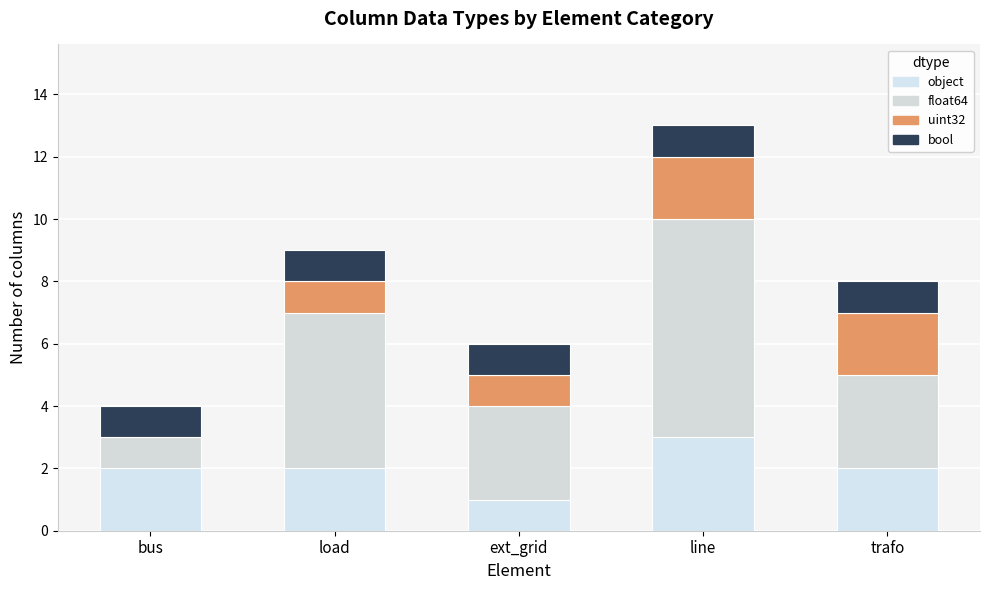

What is the difference between the maximum and minimum values in the float64 series?

6